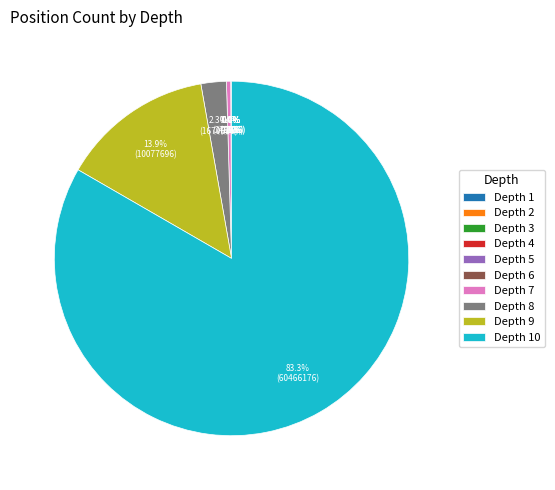

What percentage is NOT represented by Depth 9?

86.1%